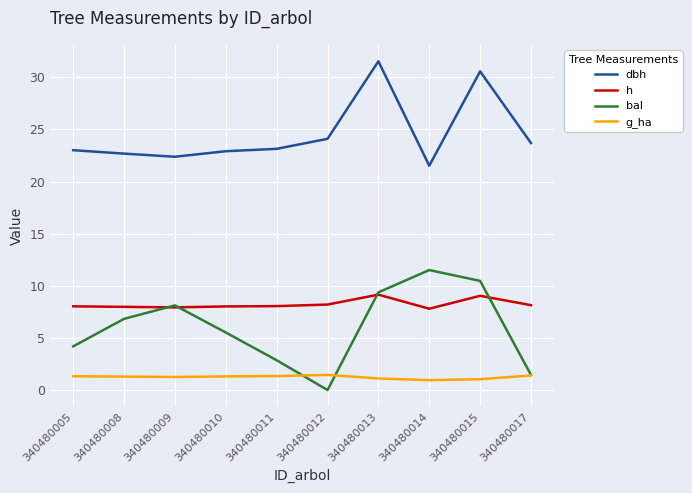

What is the sum of all h values?

82.3